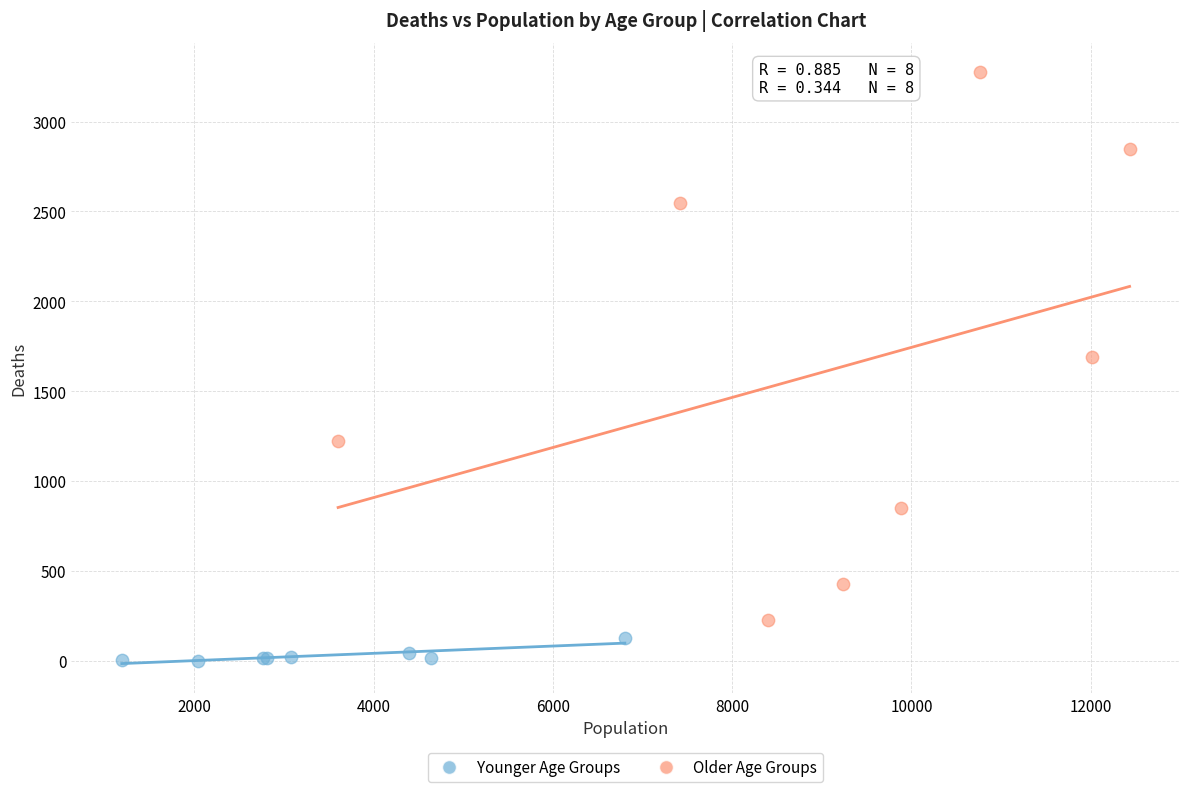

Which series reaches the maximum Y coordinate?

Older Age Groups